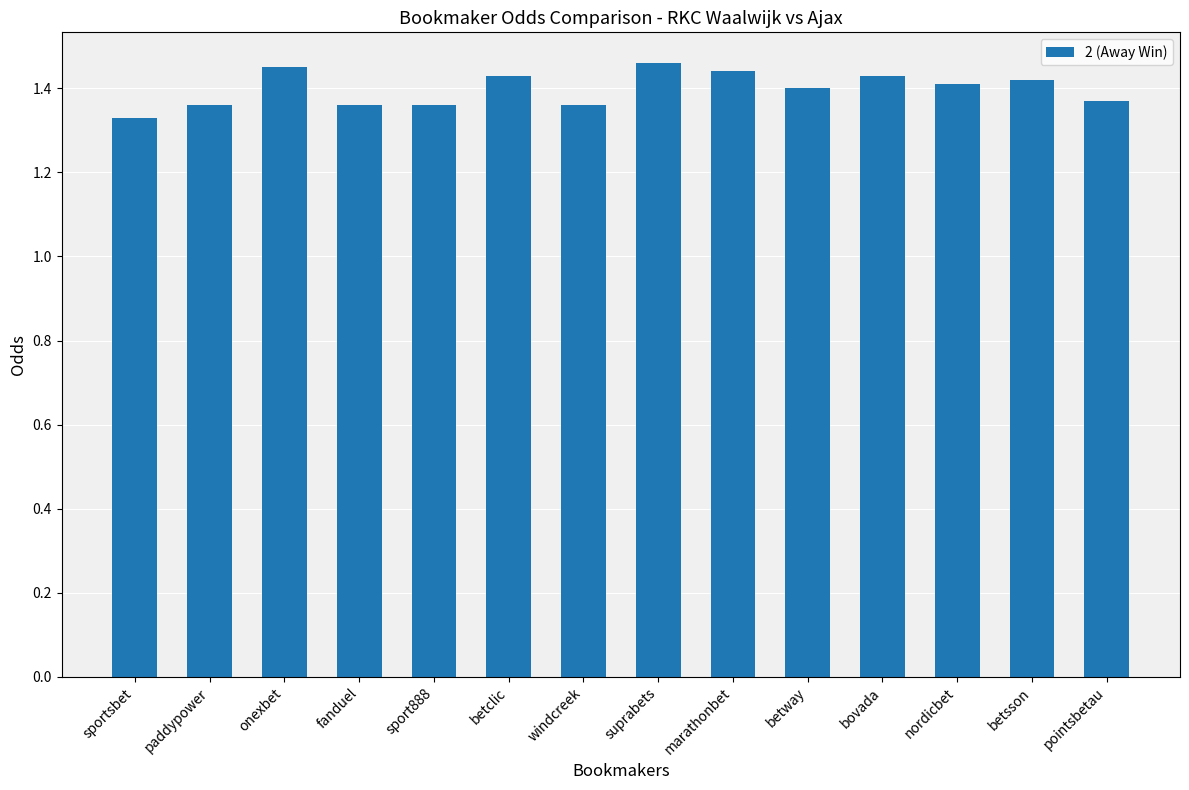

What is the label of the 4th bar from the right?

bovada